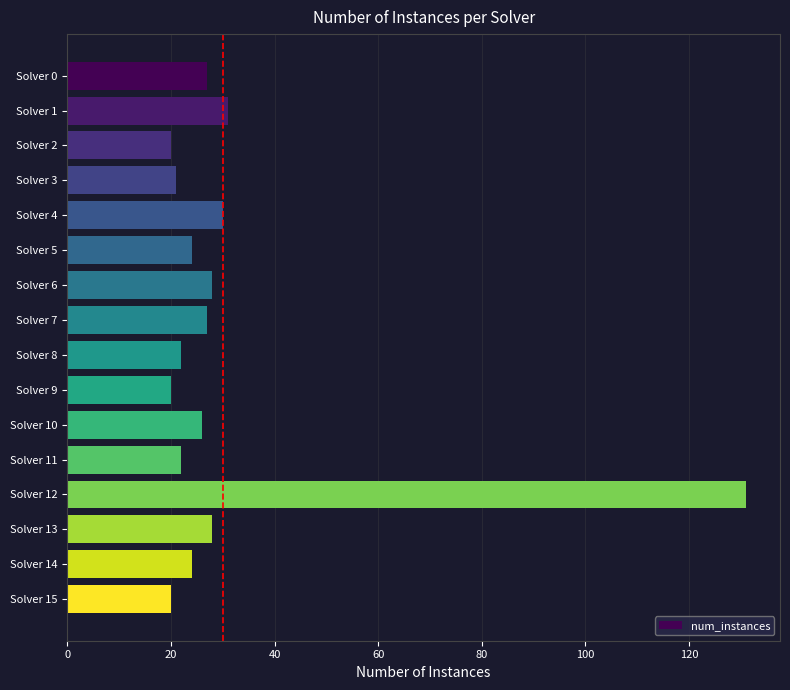

What is the change in value from Solver 12 to Solver 13?

-103